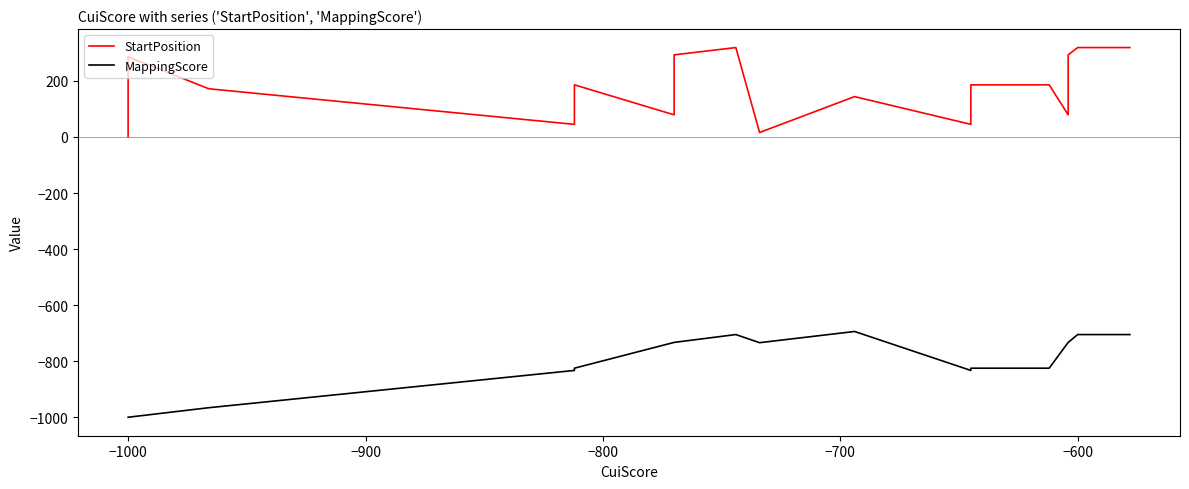

List the series in order of their overall mean, lowest first.

MappingScore, StartPosition